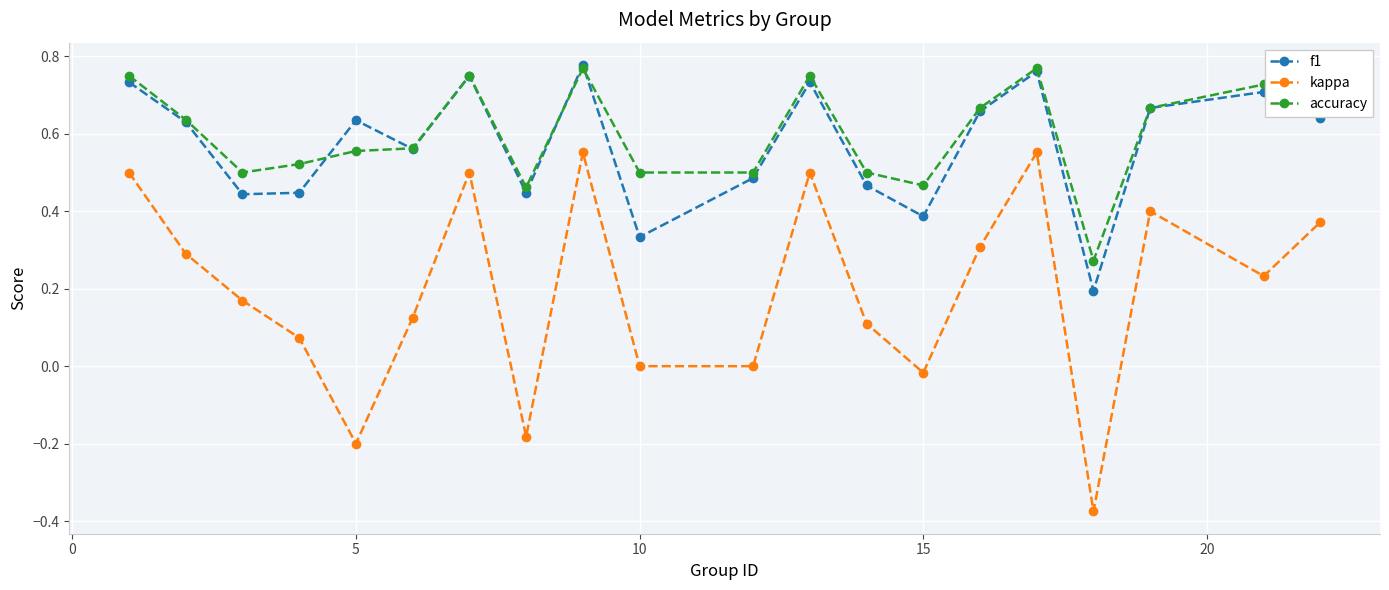

True or false: kappa and f1 cross at least once.

False